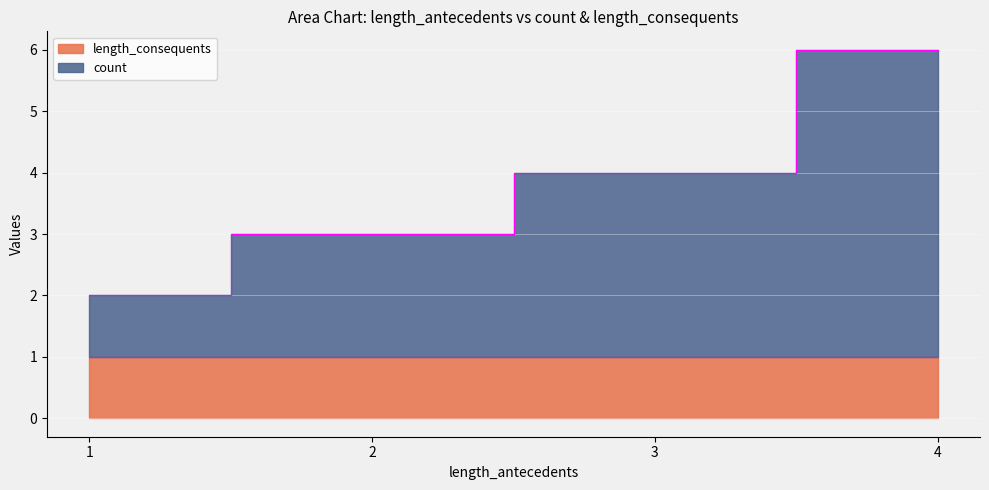

What is the maximum value shown in the chart?

6